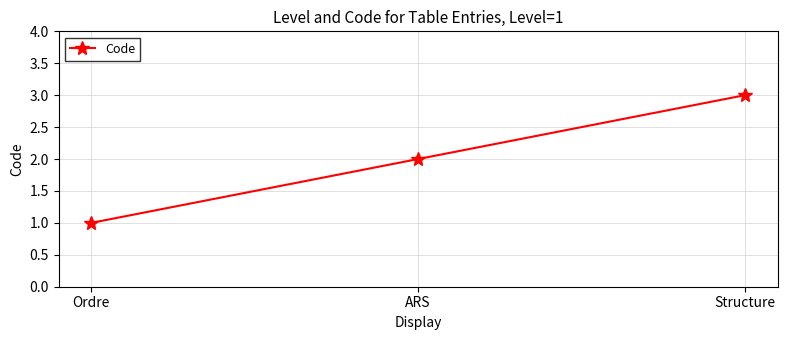

What is the greatest value displayed?

3